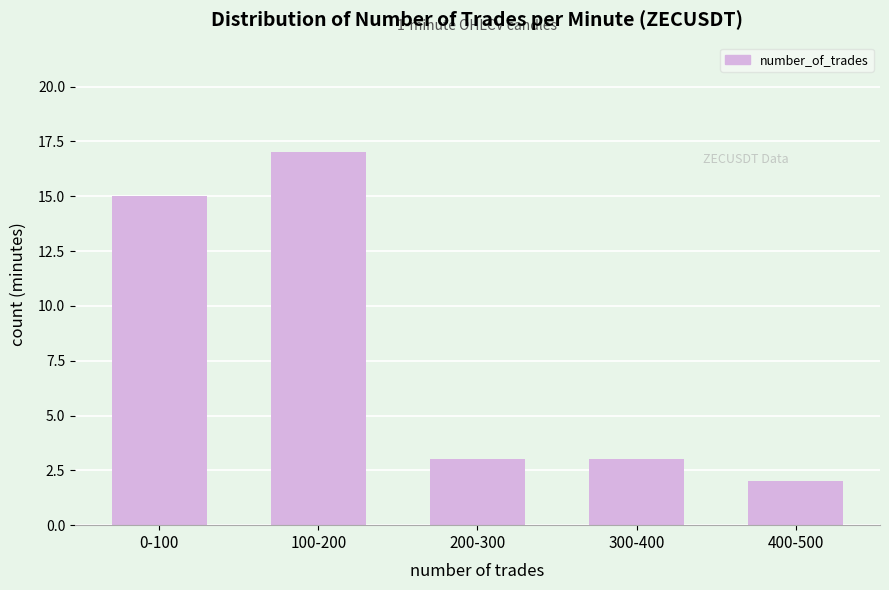

Reading right to left, extract all data points from this chart.

400-500=2	300-400=3	200-300=3	100-200=17	0-100=15